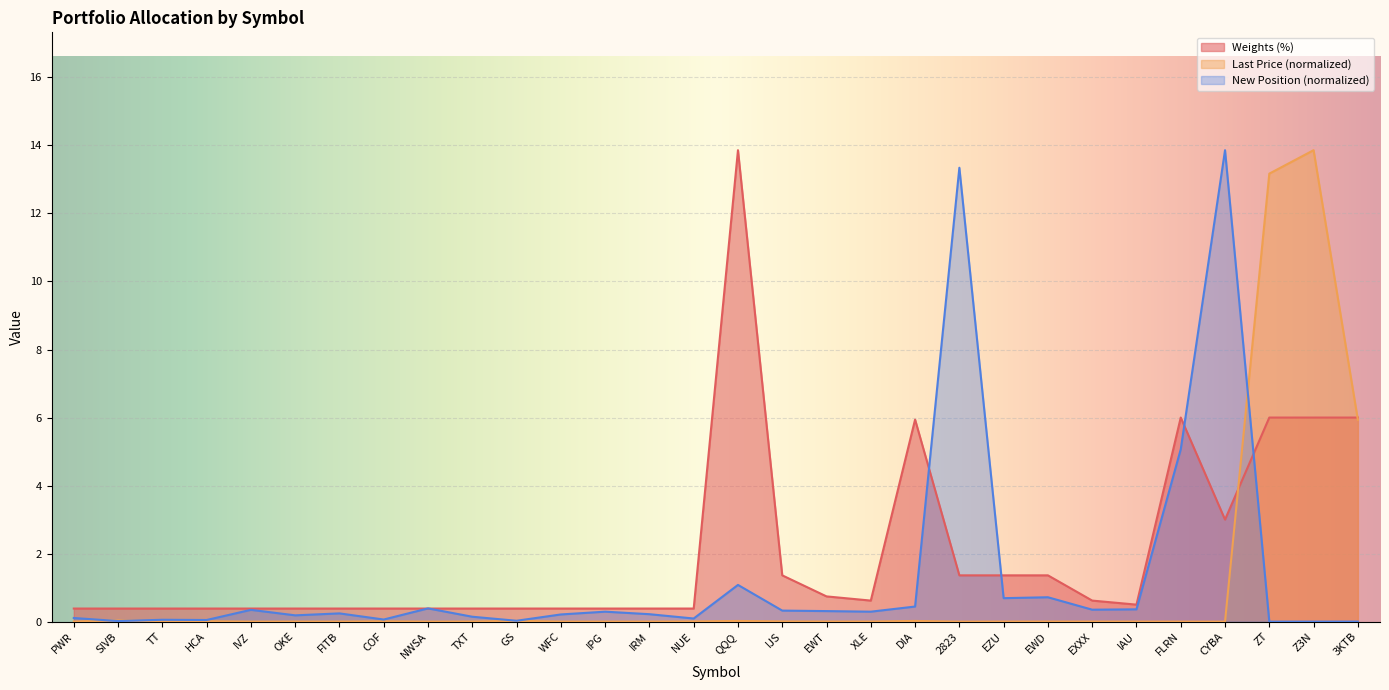

What is the total value across all series at EWT?

1.1